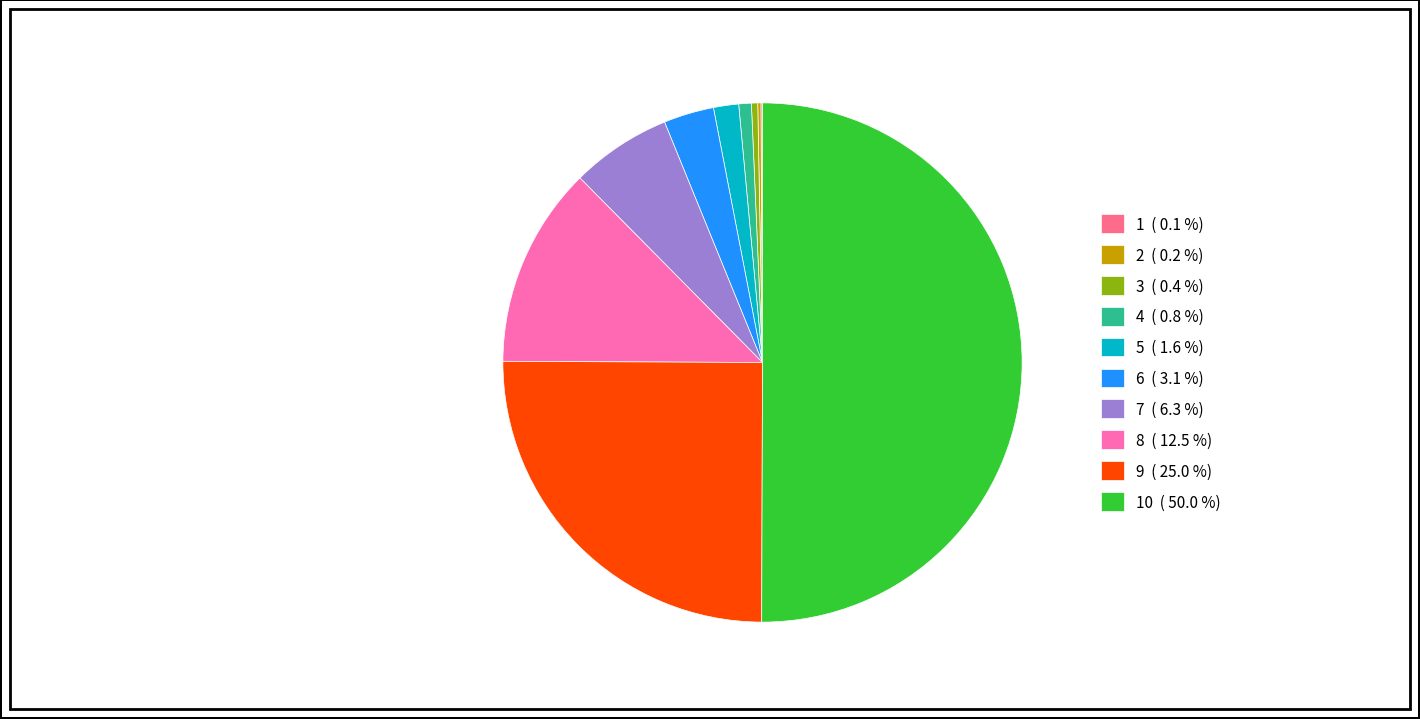

Which category has the biggest portion of the pie?

10 ( 50.0 %)